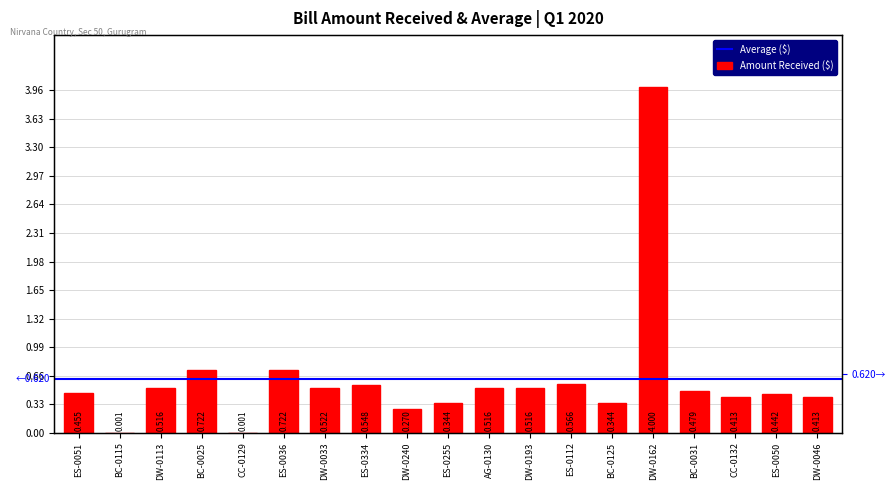

Between ES-0112 and BC-0115, which is larger?

ES-0112